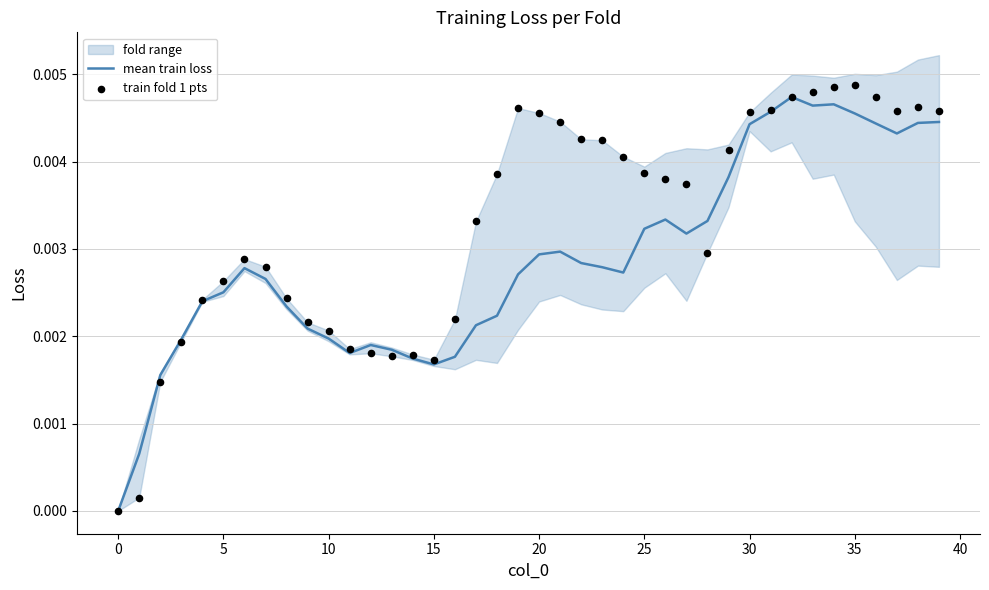

At how many categories does at least one series exceed 0?

39